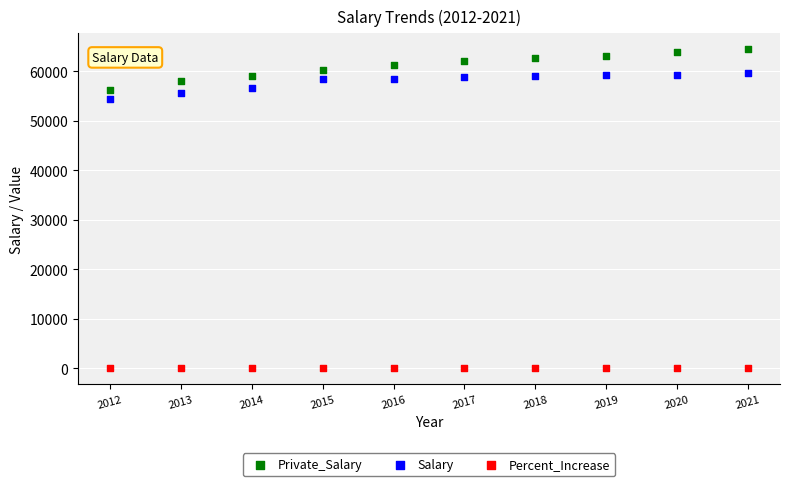

Across all series, what Y value is closest to 32195?

54356.0